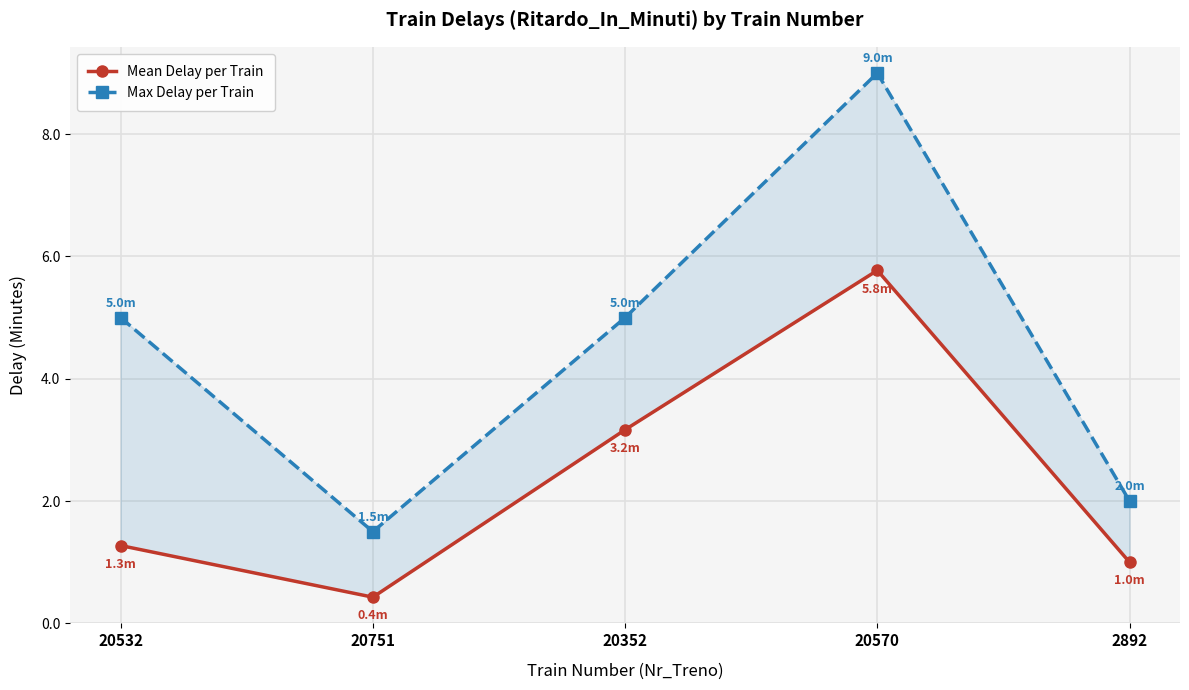

What are all the series names shown in the legend?

Mean Delay per Train, Max Delay per Train